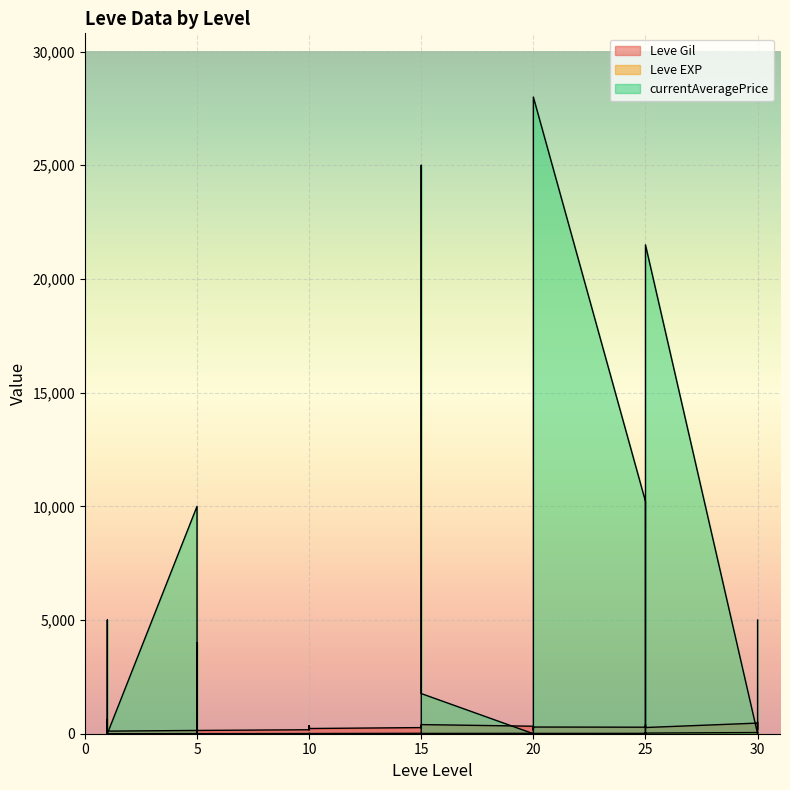

At which category does Leve EXP reach its first local valley?

5